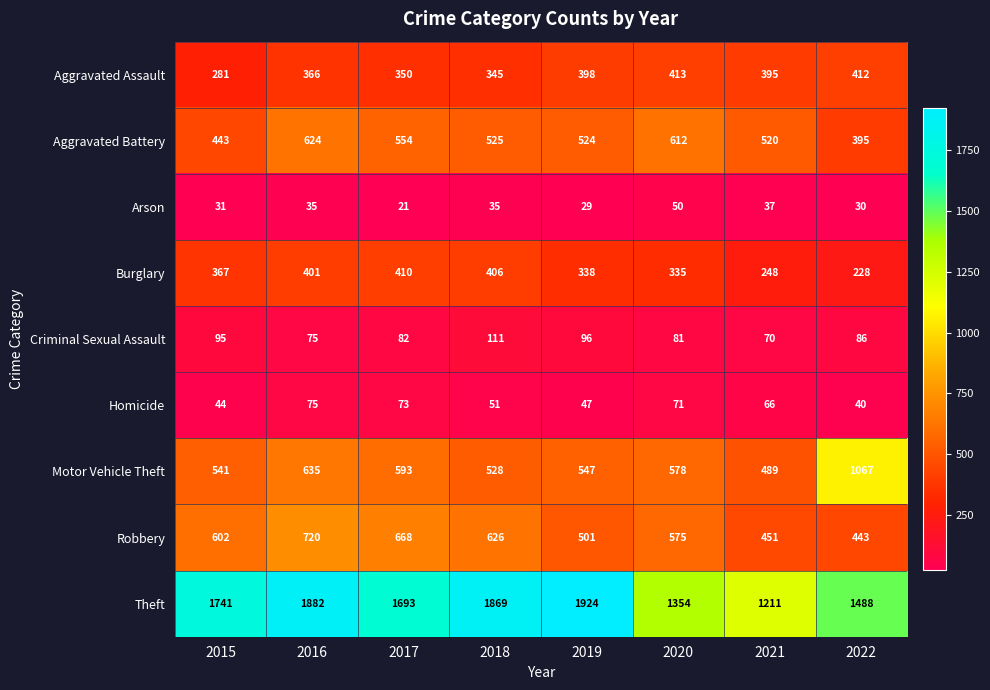

The value of Robbery at 2017 is 668. True or false?

True